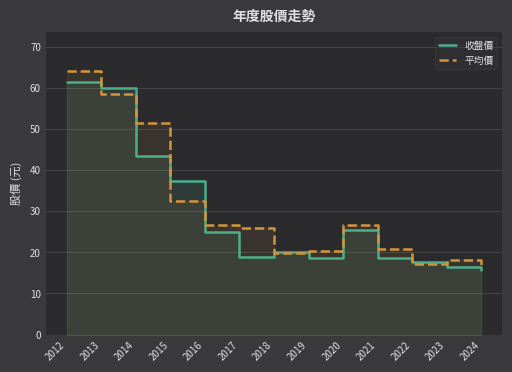

Where do 平均價 and 收盤價 first cross each other?

2012 and 2013